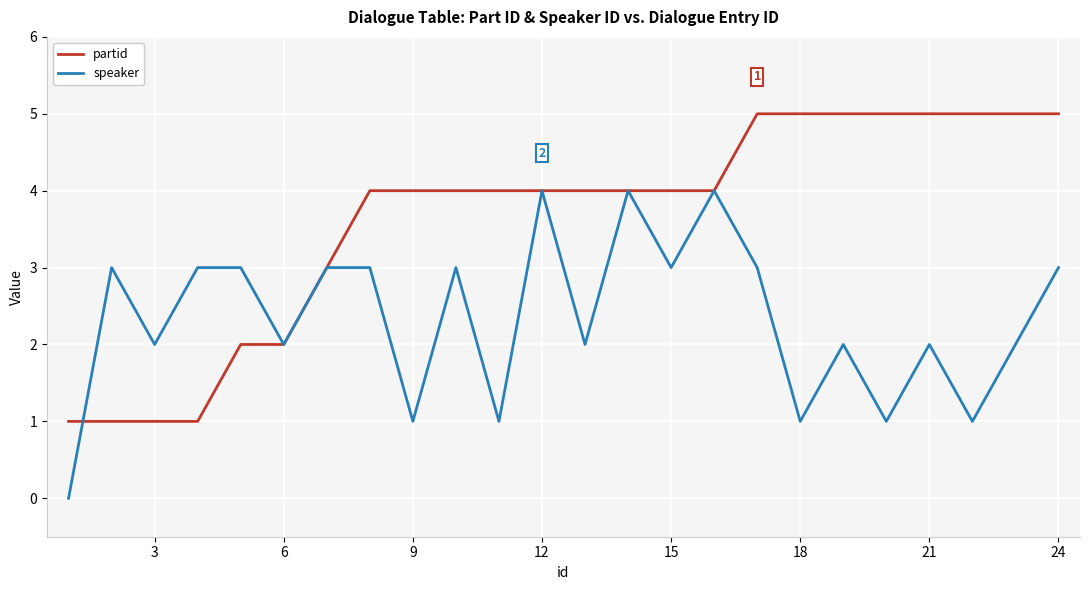

Rank the series by their maximum value, from highest to lowest.

partid, speaker